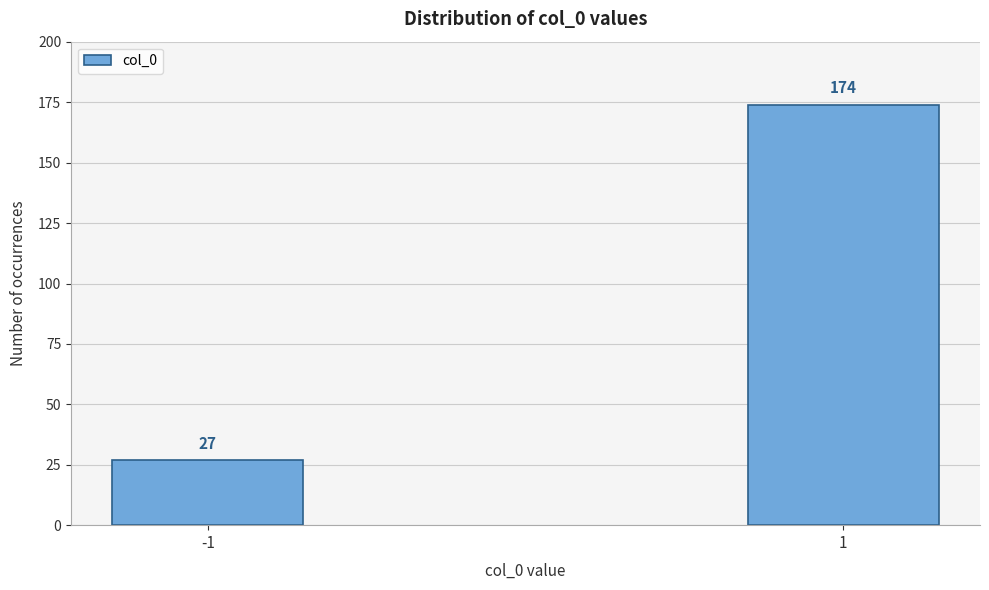

Reading left to right, list all the values displayed in this chart.

27	174